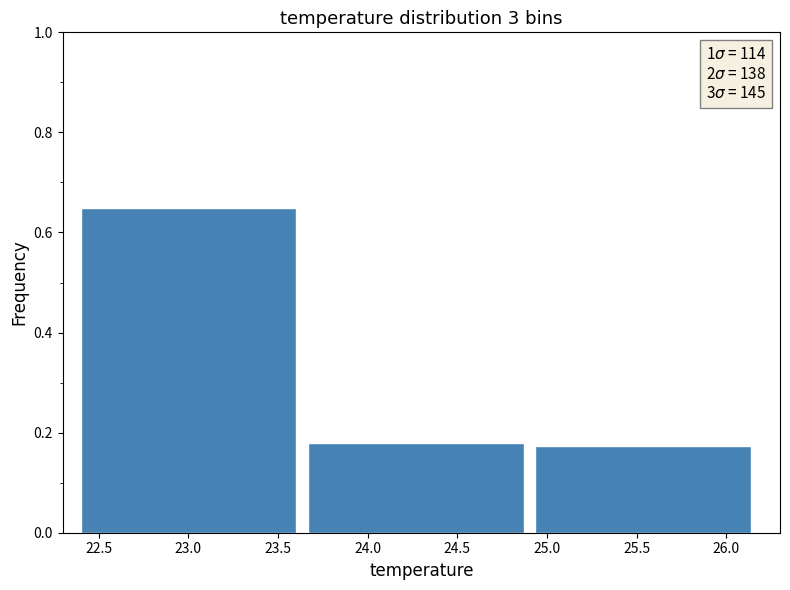

Reading left to right, list every bar in this chart as the range it spans on the x-axis followed by its height. Neither the bar edges nor the heights are printed on the chart, so give them approximately, as read against the axes.

22.40 to 23.65: 0.64
23.65 to 24.95: 0.18
24.95 to 26.20: 0.18